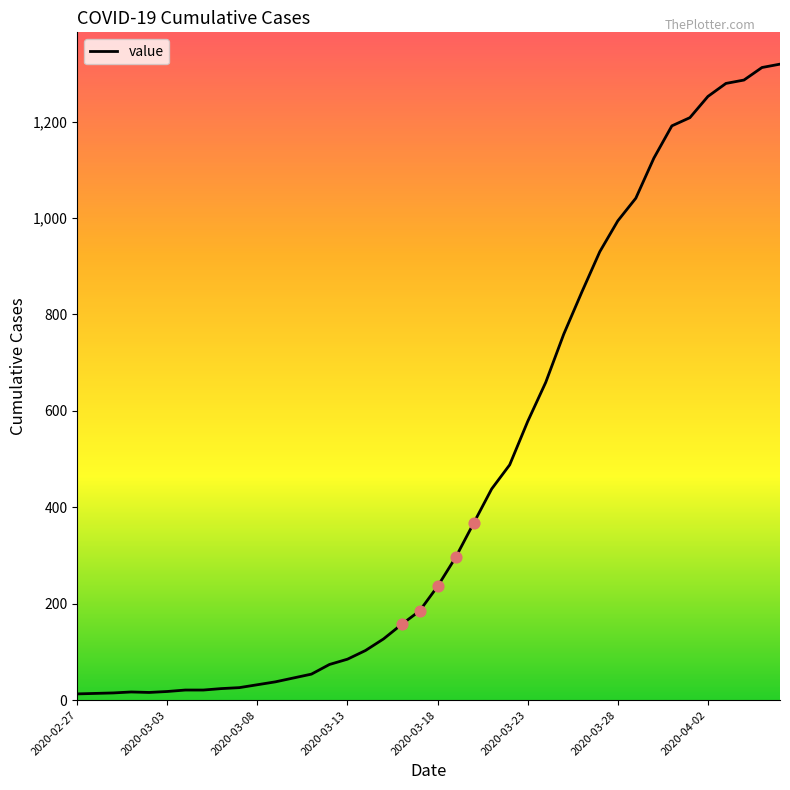

What is the difference between the maximum and minimum values?

1306